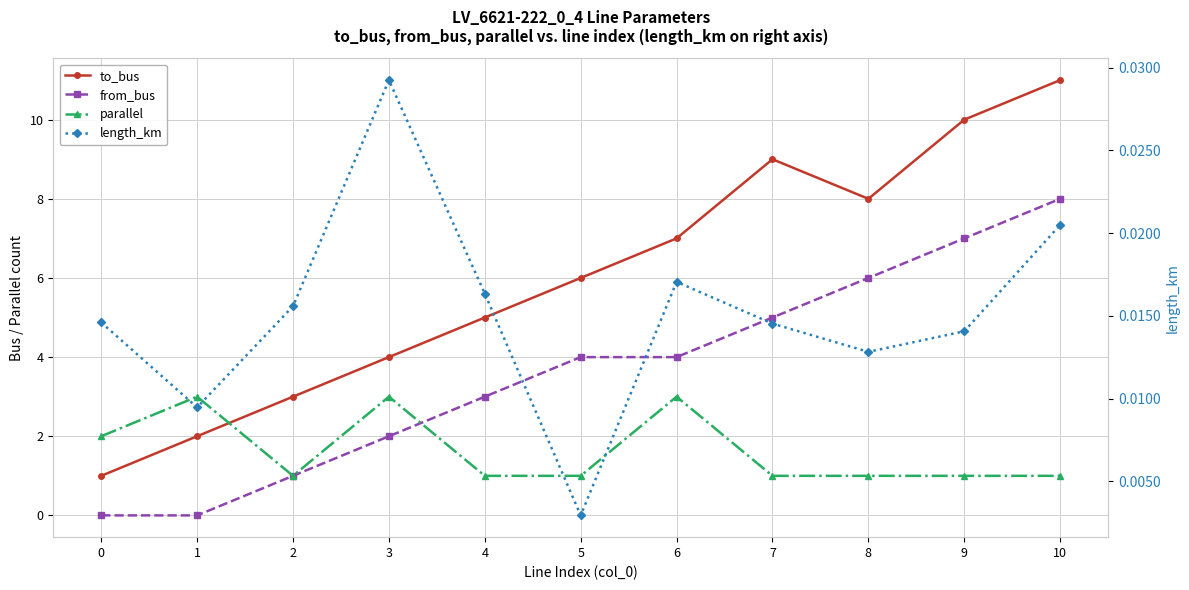

Does the chart have visible grid lines?

Yes